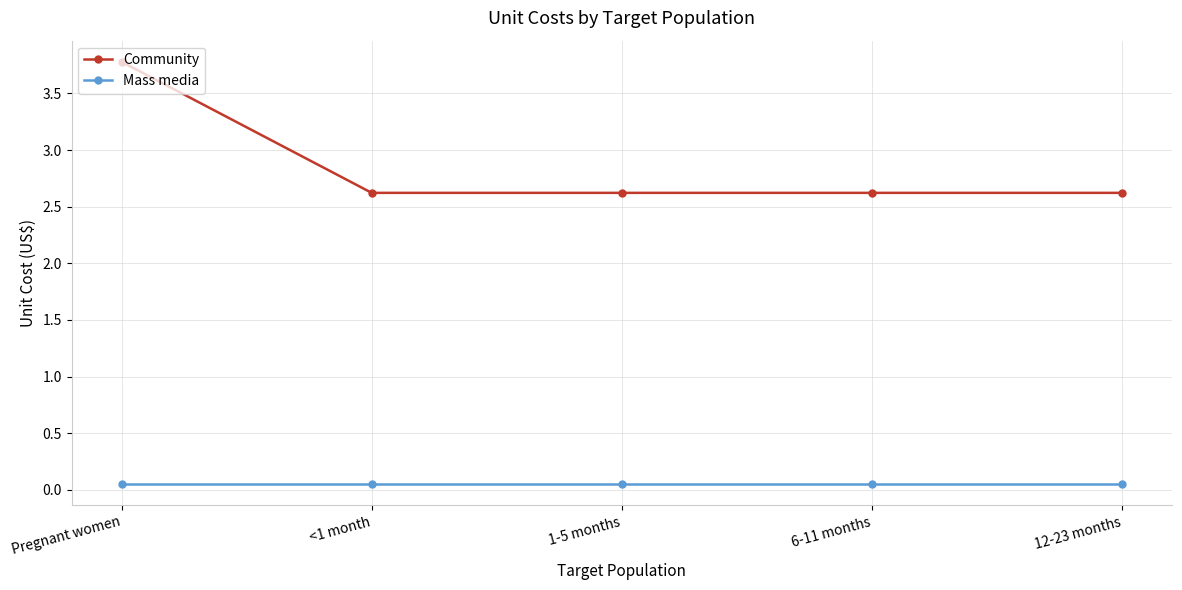

Which series has the largest total across all categories?

Community